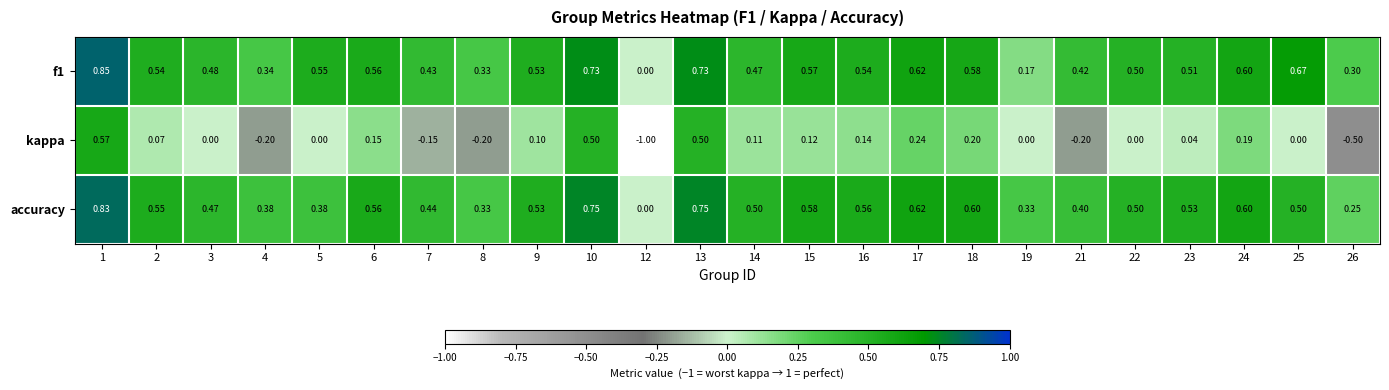

Which series has the widest spread of values?

kappa